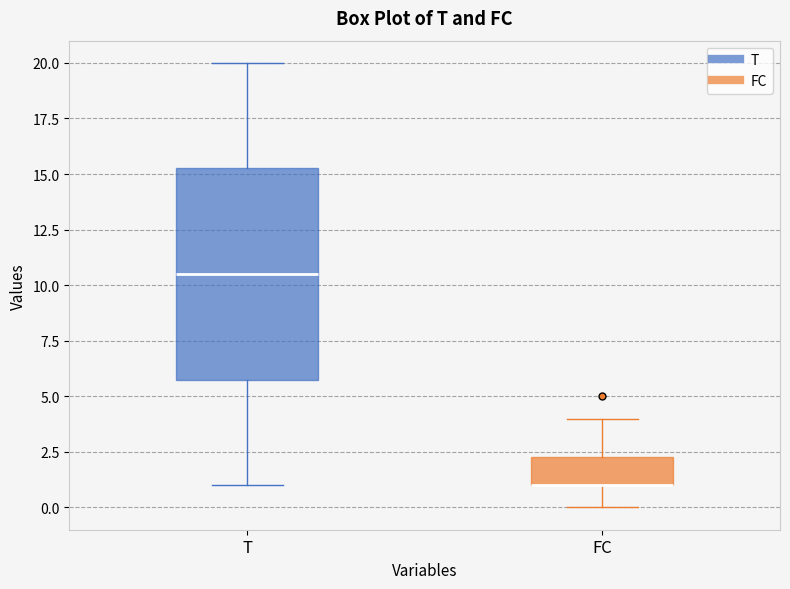

Which box is the tallest, from its lower edge to its upper edge?

T